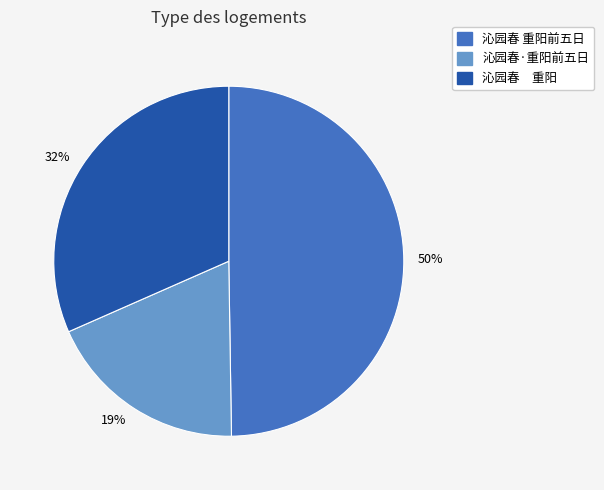

Is there a majority slice in this chart?

No